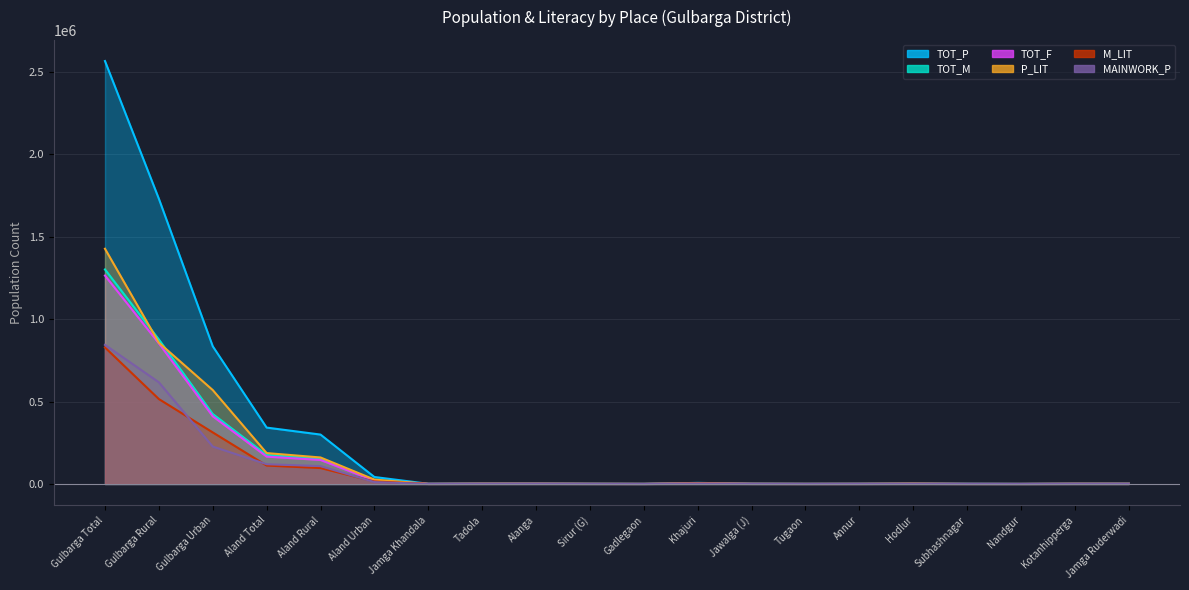

True or false: M_LIT and TOT_M intersect in this chart.

False